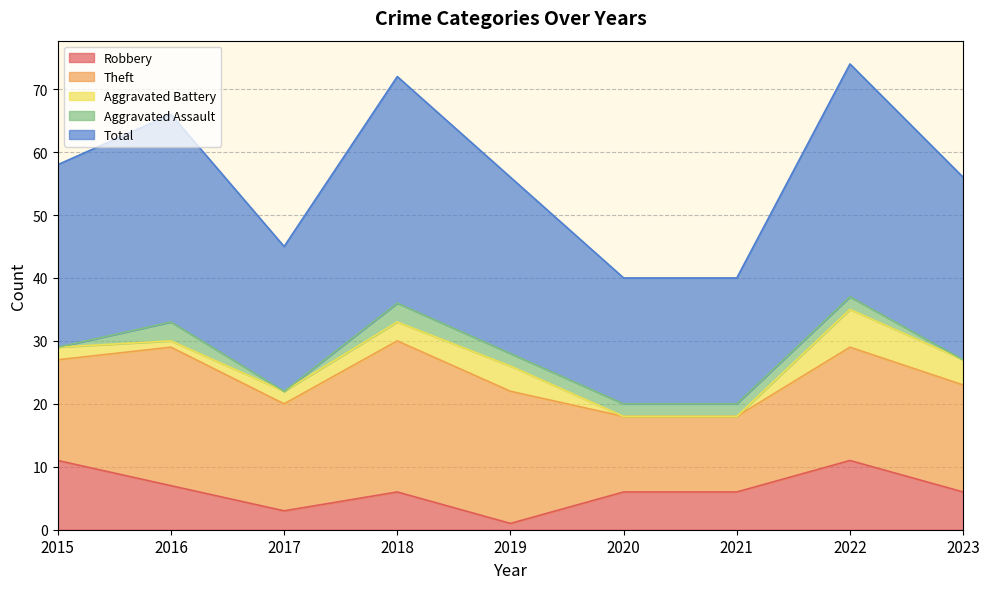

How many interior local peaks does the Aggravated Assault series have?

2